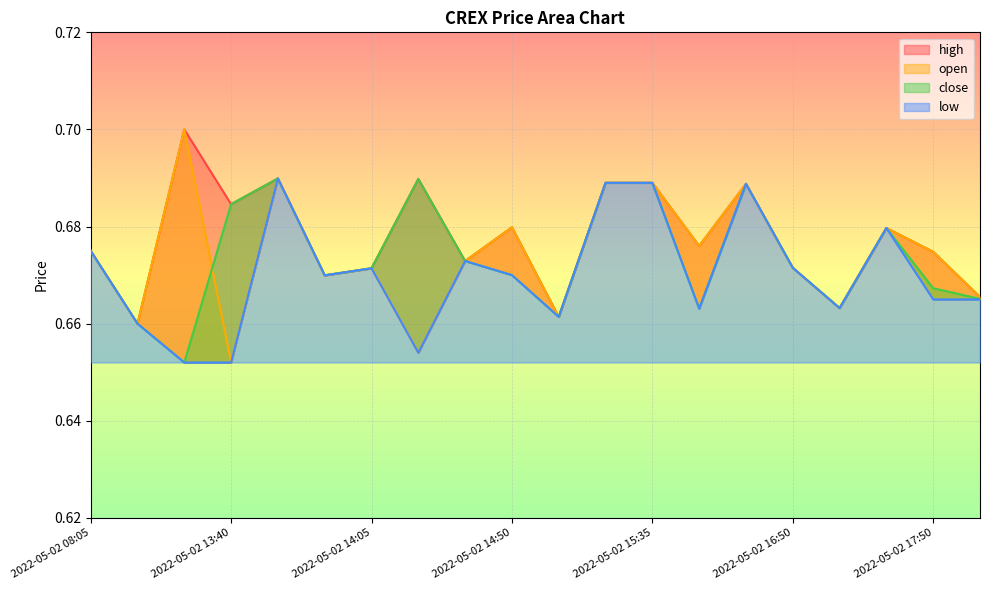

How many lines are shown in the chart?

4